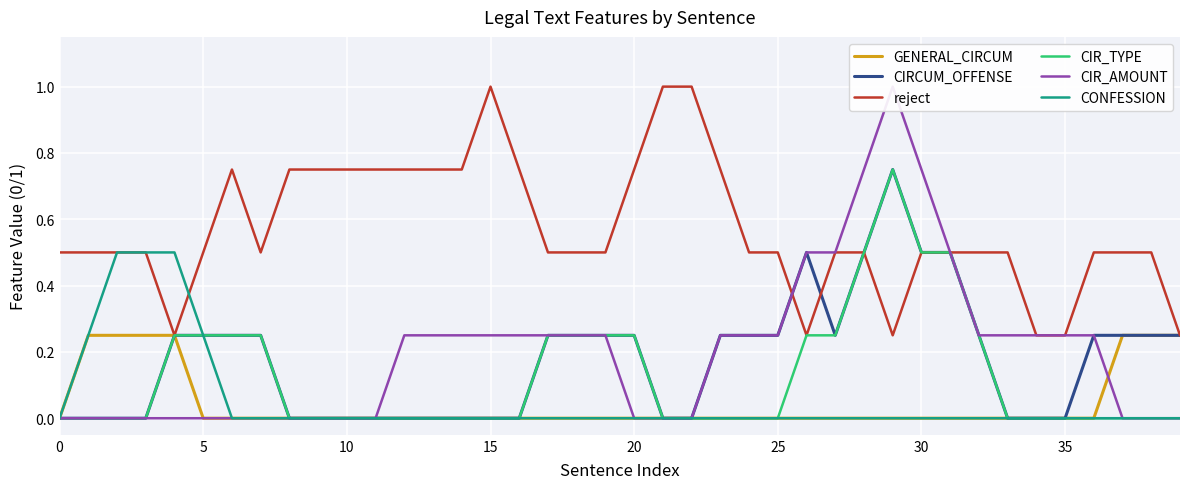

How many lines are shown in the chart?

6